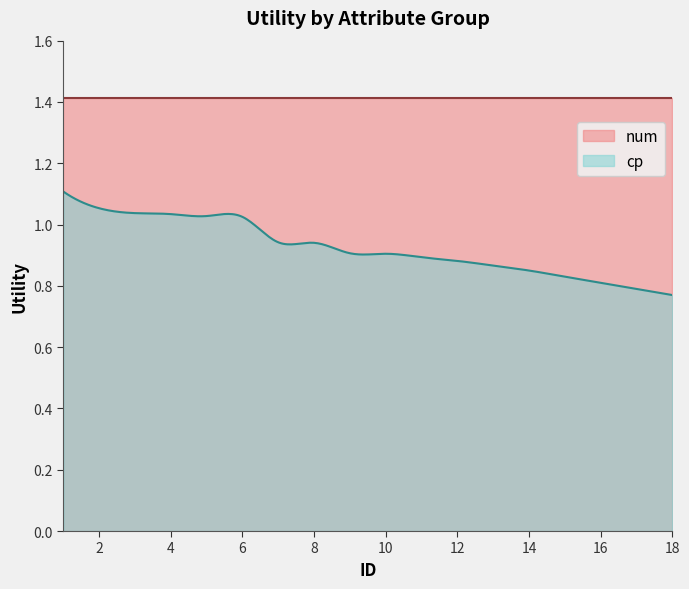

What is the difference between the maximum and minimum values in the cp series?

0.3